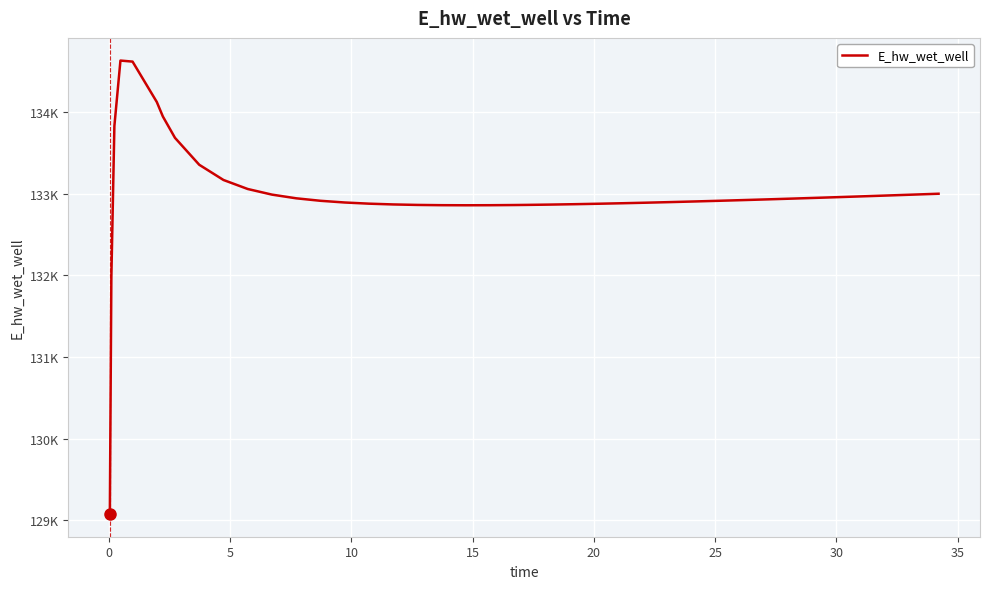

Does the chart display data point markers on the line(s)?

No